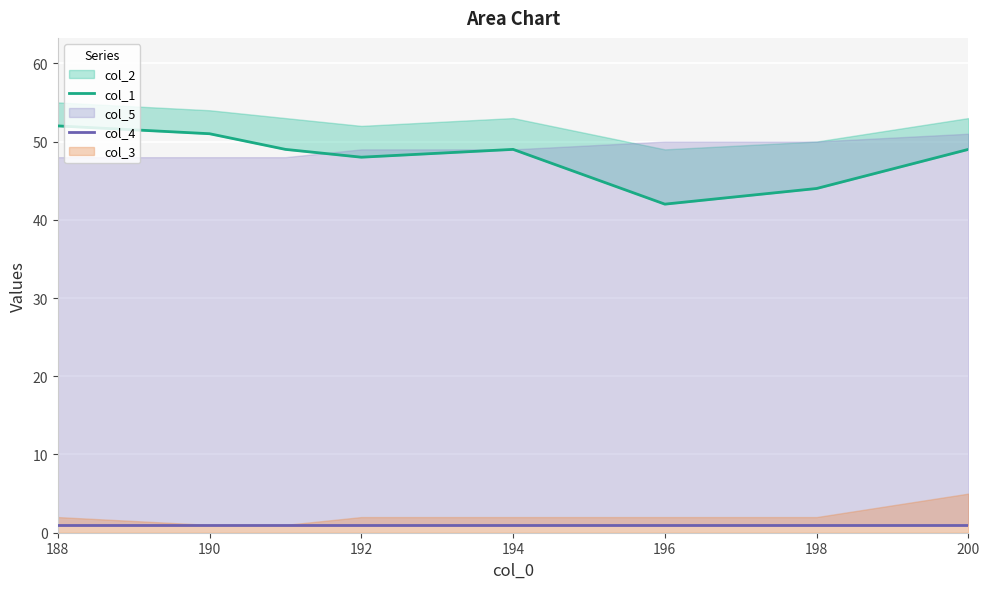

Which series has the largest range (max minus min)?

col_1